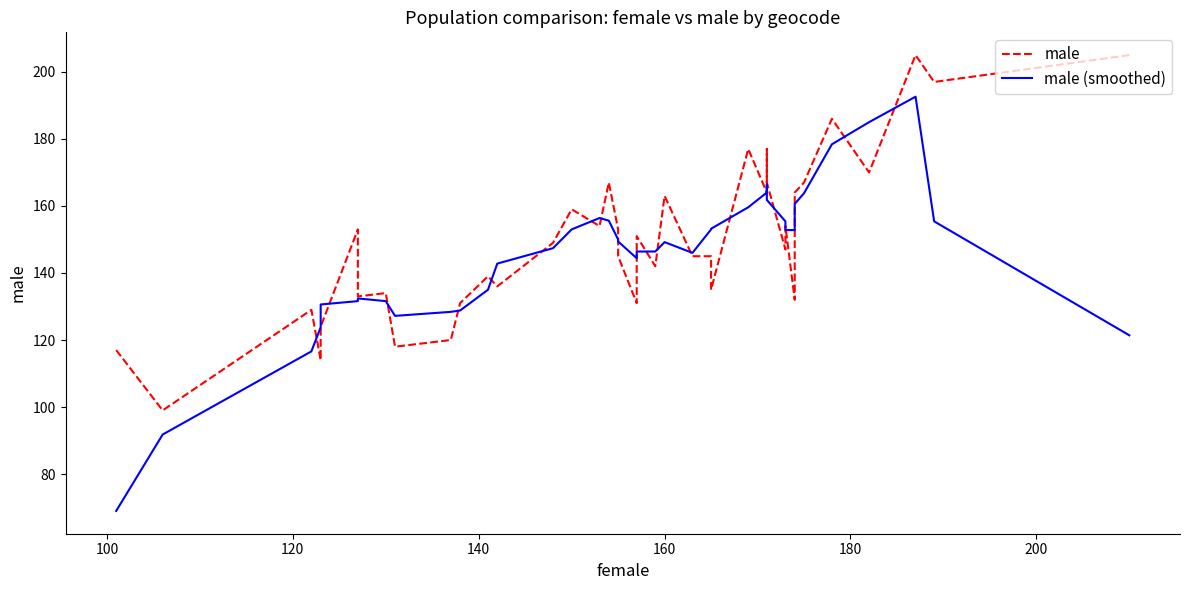

How many times do male and male (smoothed) cross each other?

20